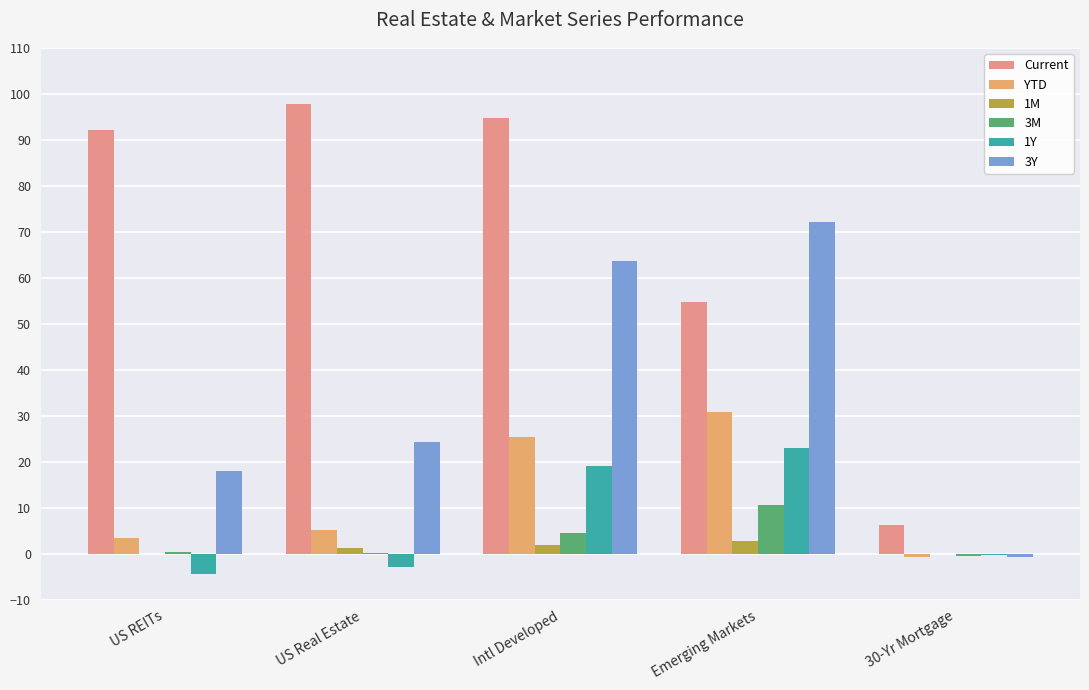

What is the maximum value shown in the chart?

97.9